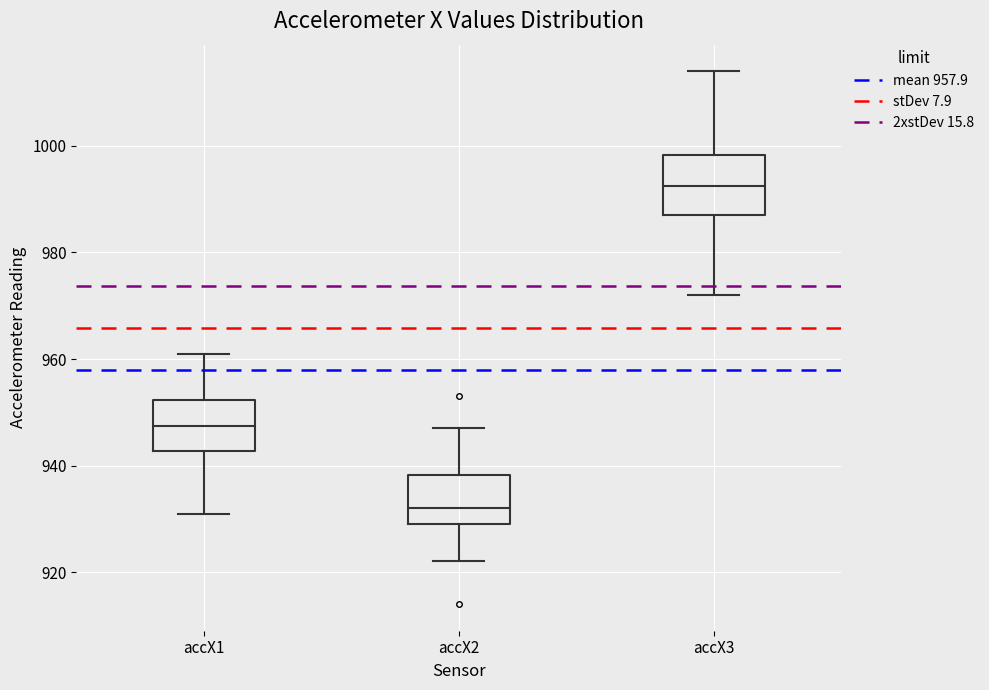

Reading left to right, read every box against the y-axis: the position of its median line, the range the box covers, and the ends of its whiskers. The values are not printed on the chart, so give them approximately, as read against the axis.

accX1: median 948, box 942 to 952, whiskers 932 to 962
accX2: median 932, box 930 to 938, whiskers 922 to 948
accX3: median 992, box 988 to 998, whiskers 972 to 1014